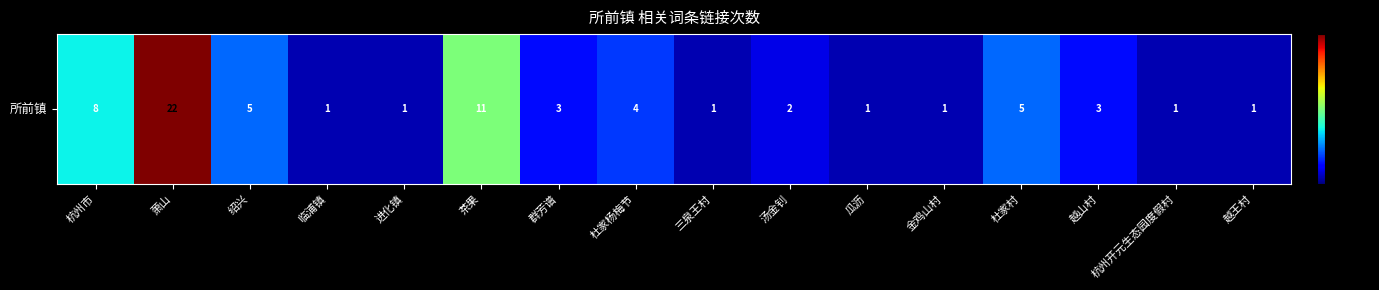

How many series are shown in this chart?

1